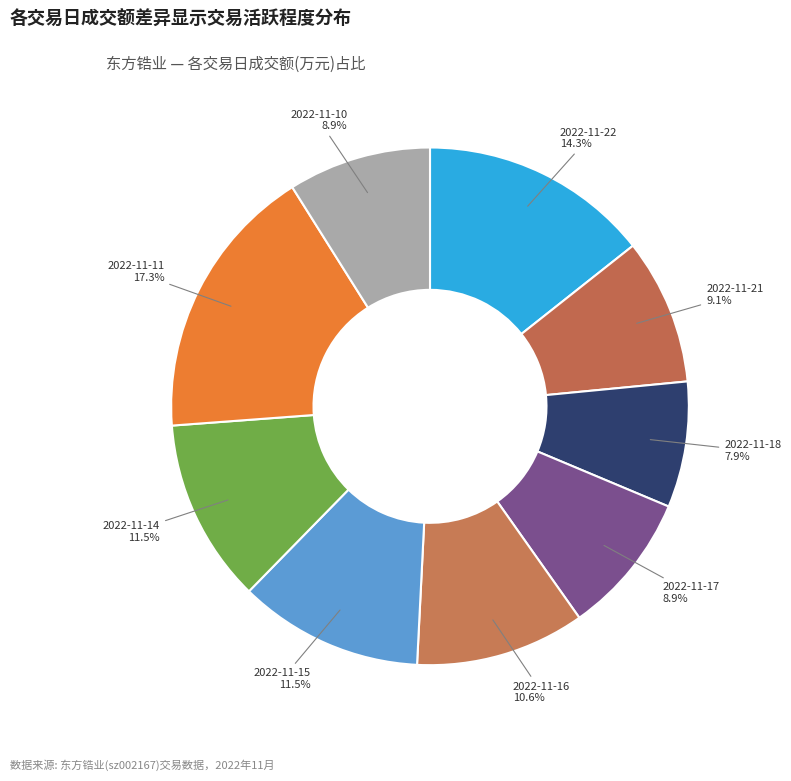

Count the number of slices in the pie.

9